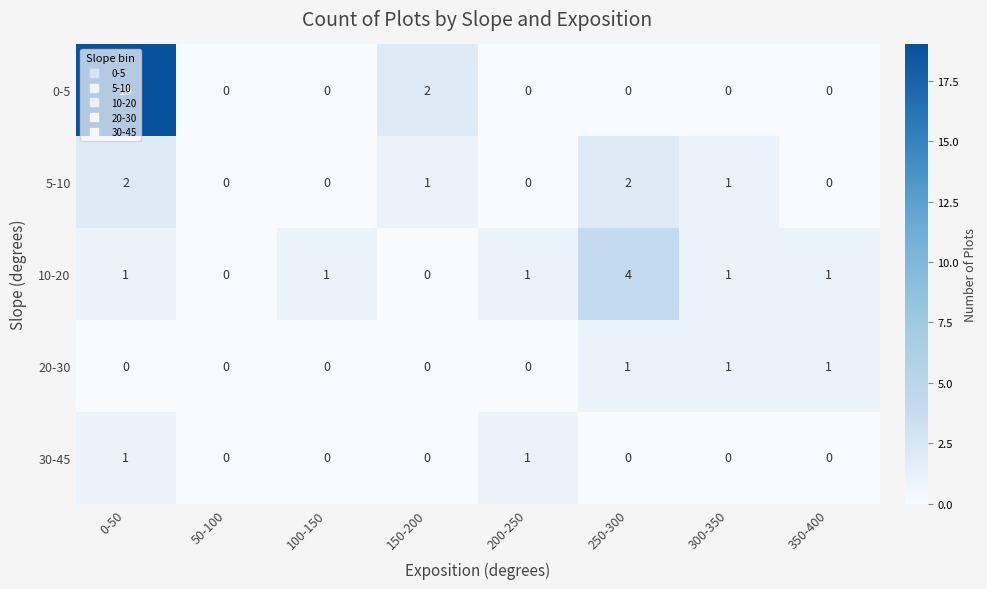

What is the maximum value shown in the chart?

19